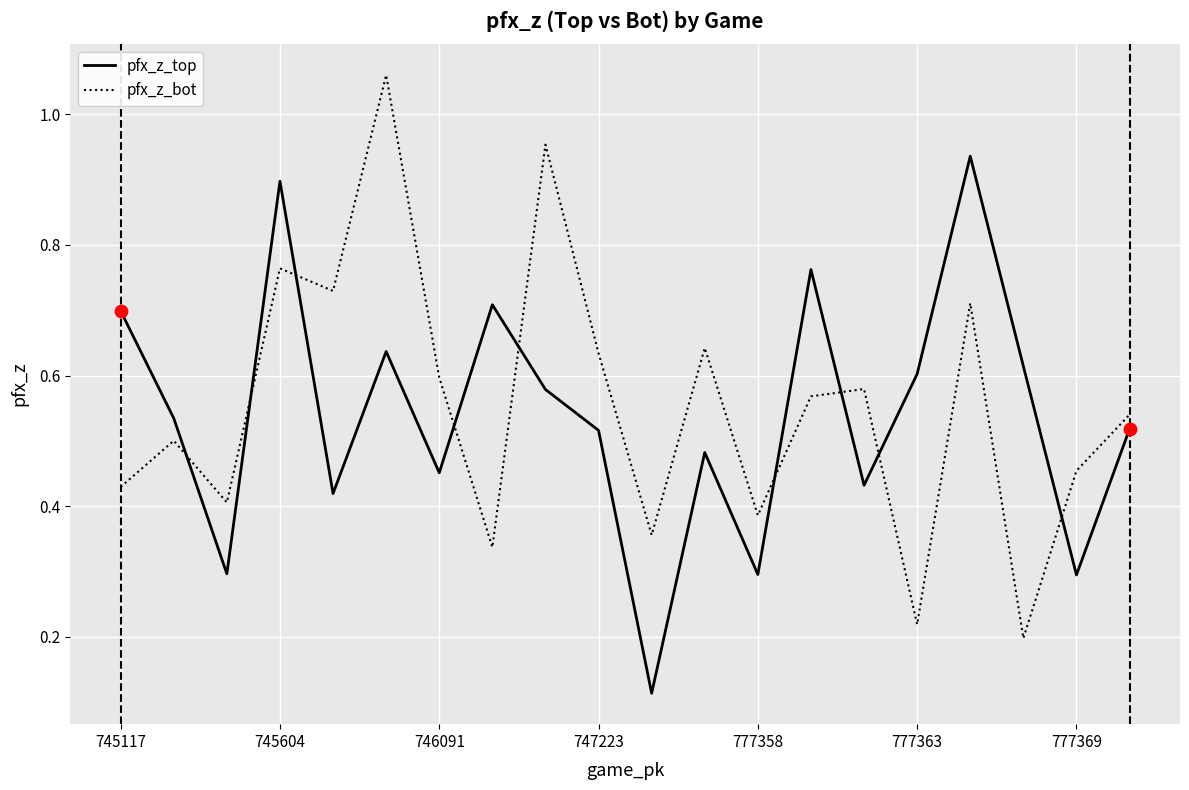

How many intersections are there between pfx_z_bot and pfx_z_top?

9